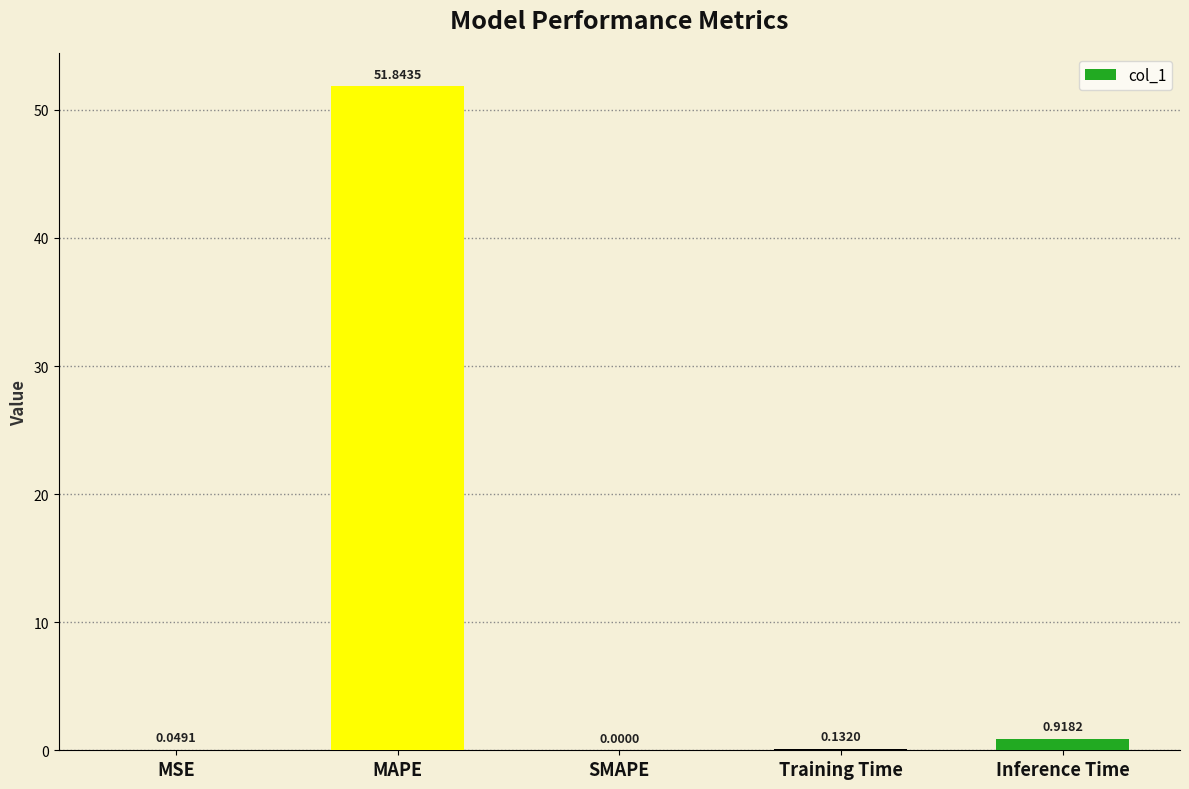

What is the sum of all values?

52.9